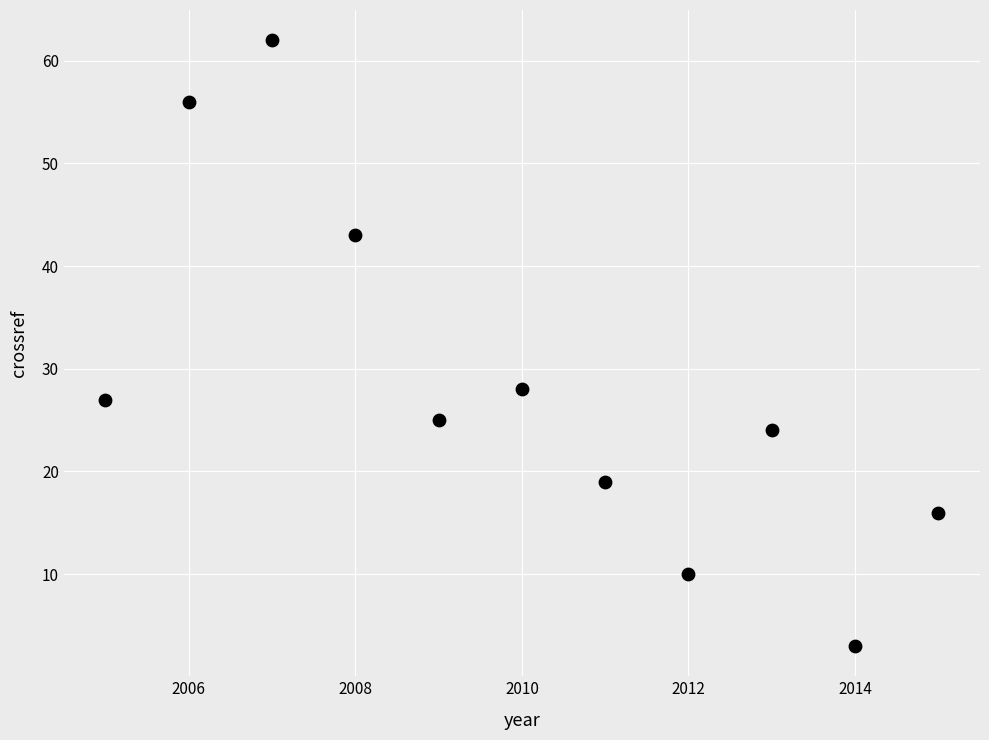

What Y value in the scatter plot is closest to 32?

28